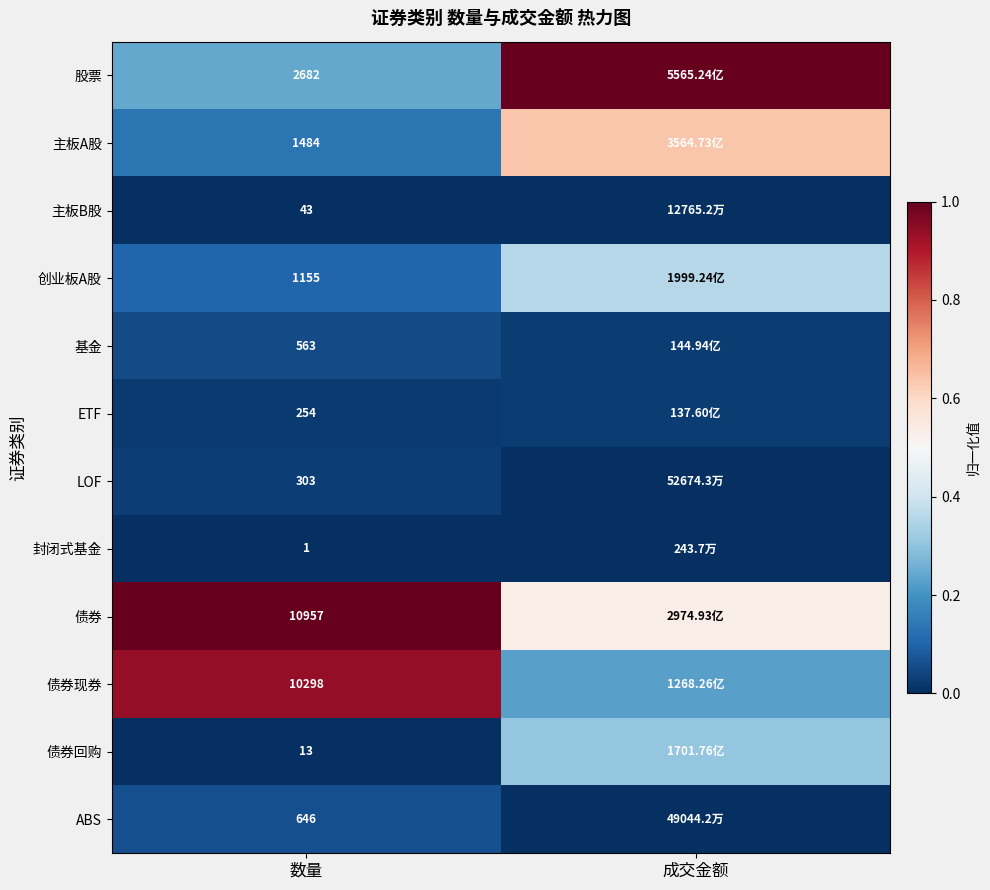

The ABS series shows 0.0 at 数量. True or false?

False